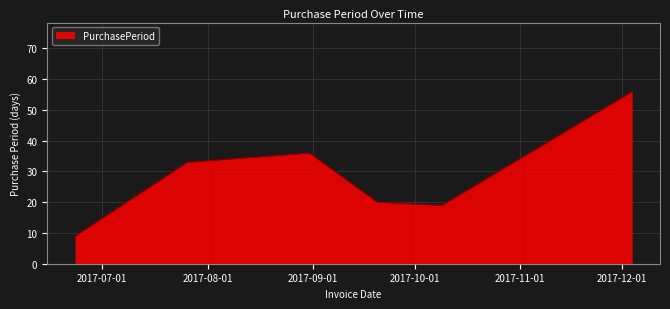

True or false: the data has more than 2 interior local peaks.

False